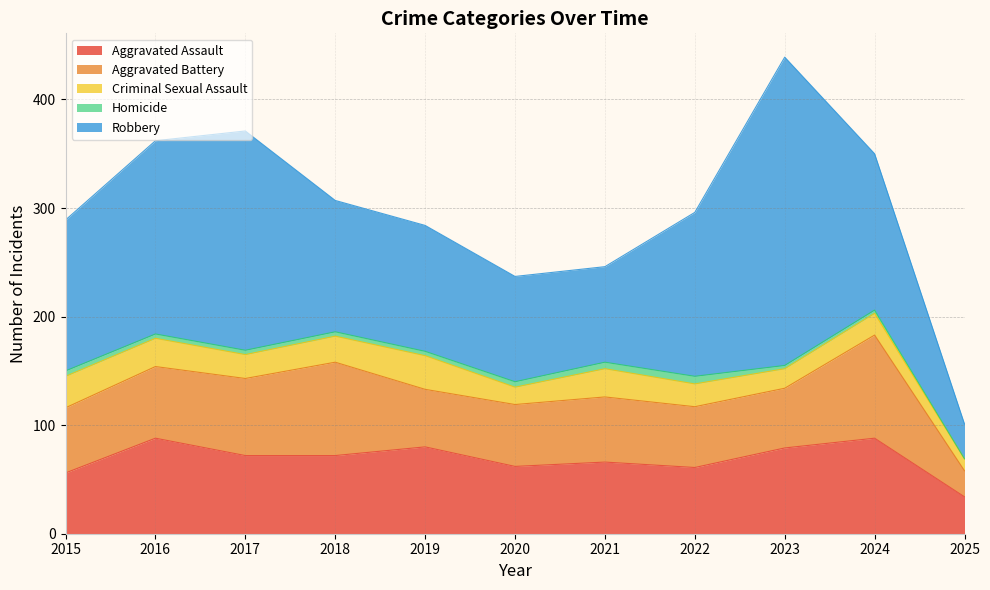

What are all the series names shown in the legend?

Aggravated Assault, Aggravated Battery, Criminal Sexual Assault, Homicide, Robbery